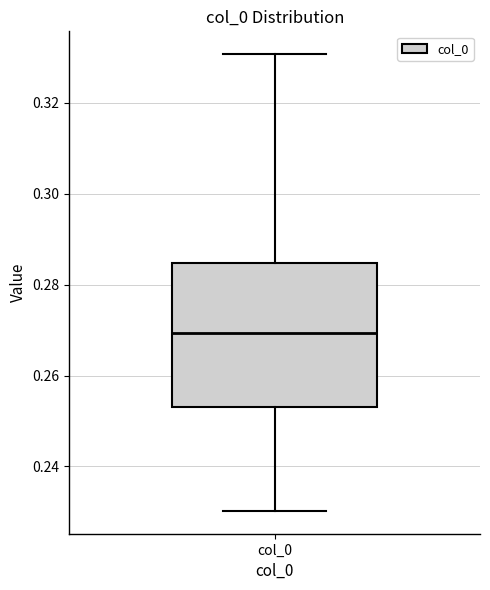

Where is the lower edge of the box for col_0 on the y-axis? The values are not printed on the chart, so give them approximately, as read against the axis.

0.252